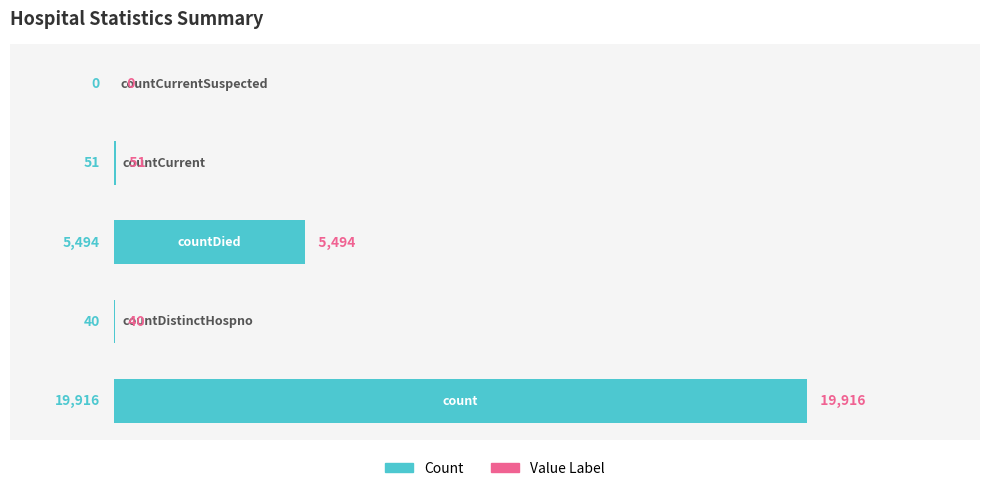

What is the sum of all values?

25501